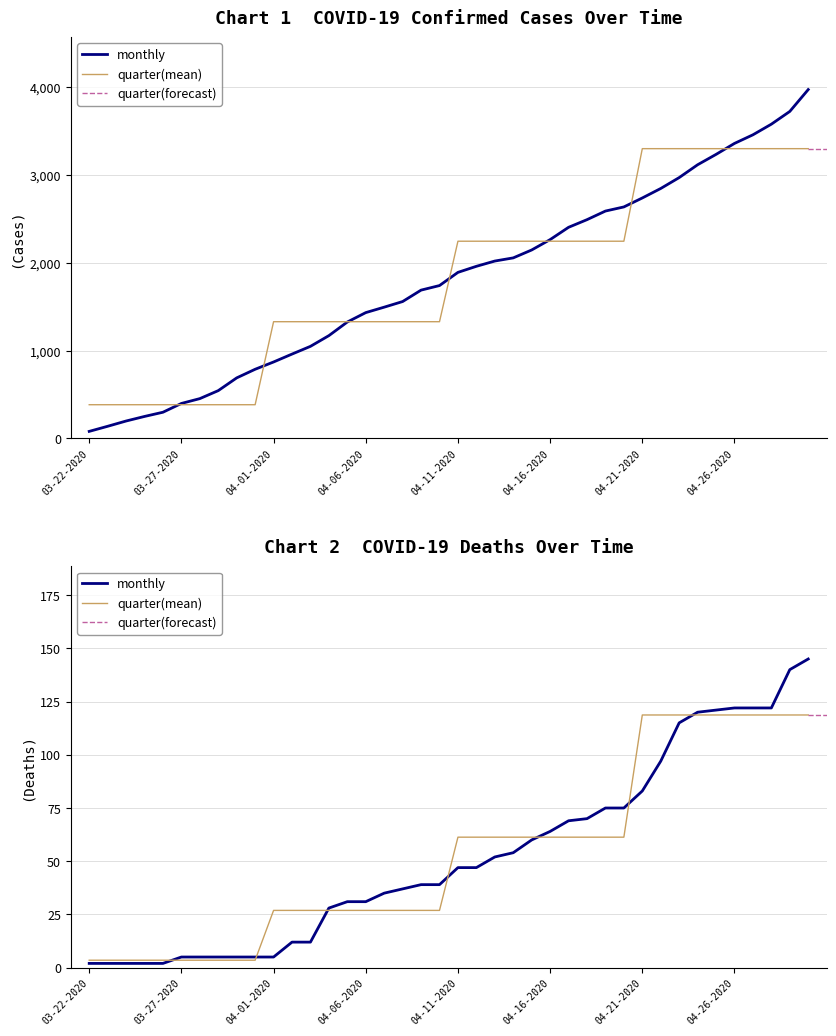

Reading left to right, extract all data points from this chart.

Confirmed: 03-22-2020=81	03-23-2020=139	03-24-2020=199	03-25-2020=251	03-26-2020=299	03-27-2020=399	03-28-2020=454	03-29-2020=545	03-30-2020=690	03-31-2020=788	04-01-2020=871	04-02-2020=961	04-03-2020=1049	04-04-2020=1171	04-05-2020=1326	04-06-2020=1433	04-07-2020=1495	04-08-2020=1559	04-09-2020=1689	04-10-2020=1741	04-11-2020=1891	04-12-2020=1960	04-13-2020=2020	04-14-2020=2056	04-15-2020=2146	04-16-2020=2264	04-17-2020=2404	04-18-2020=2491	04-19-2020=2589	04-20-2020=2636	04-21-2020=2738	04-22-2020=2846	04-23-2020=2970	04-24-2020=3116	04-25-2020=3234	04-26-2020=3359	04-27-2020=3457	04-28-2020=3578	04-29-2020=3723	04-30-2020=3972
Deaths: 03-22-2020=2	03-23-2020=2	03-24-2020=2	03-25-2020=2	03-26-2020=2	03-27-2020=5	03-28-2020=5	03-29-2020=5	03-30-2020=5	03-31-2020=5	04-01-2020=5	04-02-2020=12	04-03-2020=12	04-04-2020=28	04-05-2020=31	04-06-2020=31	04-07-2020=35	04-08-2020=37	04-09-2020=39	04-10-2020=39	04-11-2020=47	04-12-2020=47	04-13-2020=52	04-14-2020=54	04-15-2020=60	04-16-2020=64	04-17-2020=69	04-18-2020=70	04-19-2020=75	04-20-2020=75	04-21-2020=83	04-22-2020=97	04-23-2020=115	04-24-2020=120	04-25-2020=121	04-26-2020=122	04-27-2020=122	04-28-2020=122	04-29-2020=140	04-30-2020=145